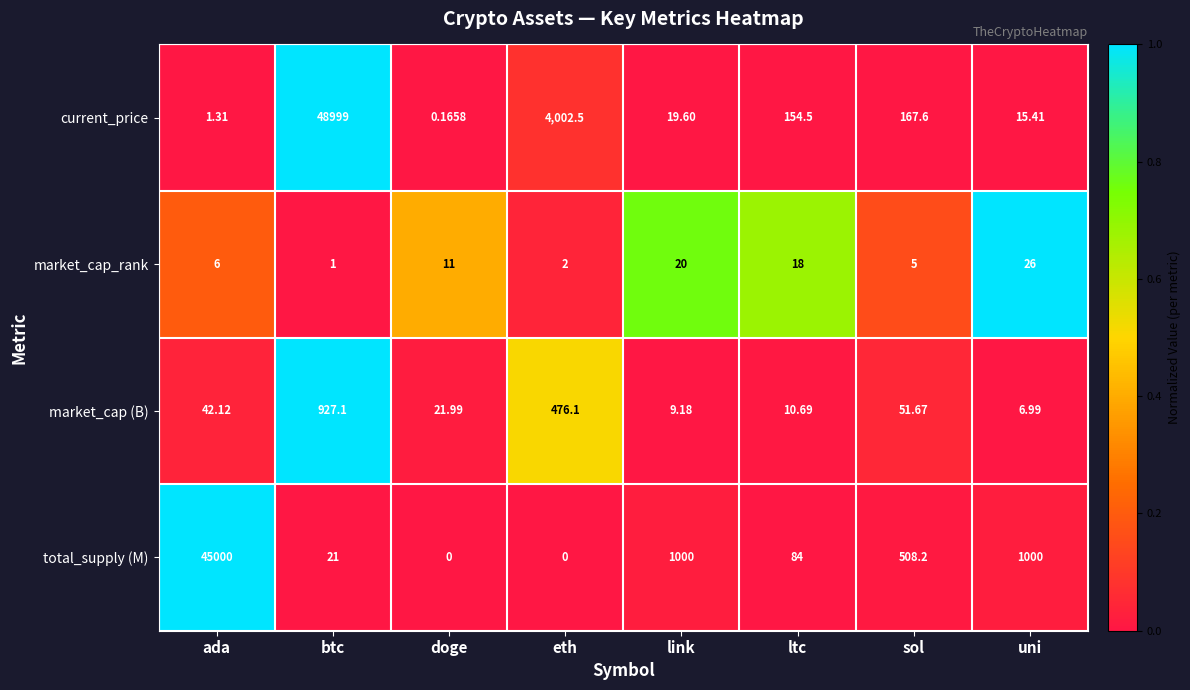

At which category is the sum across all series the highest?

btc